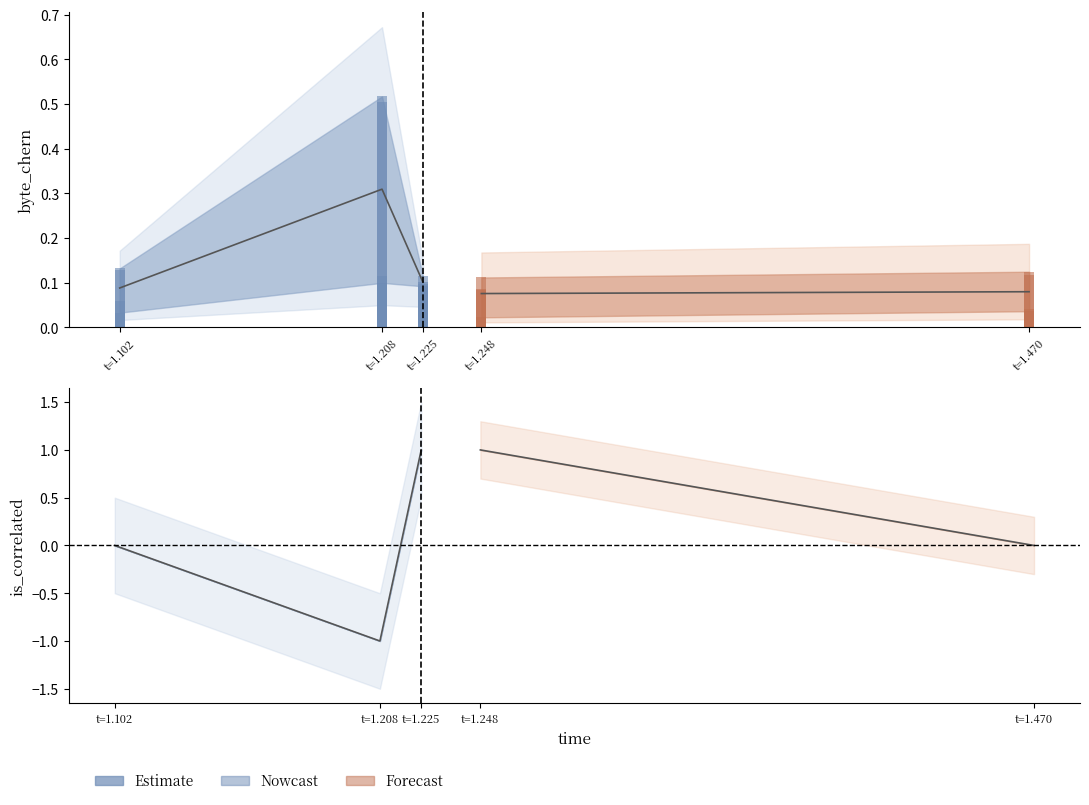

Rank the categories by value from lowest to highest.

t=1.208, t=1.102, t=1.225